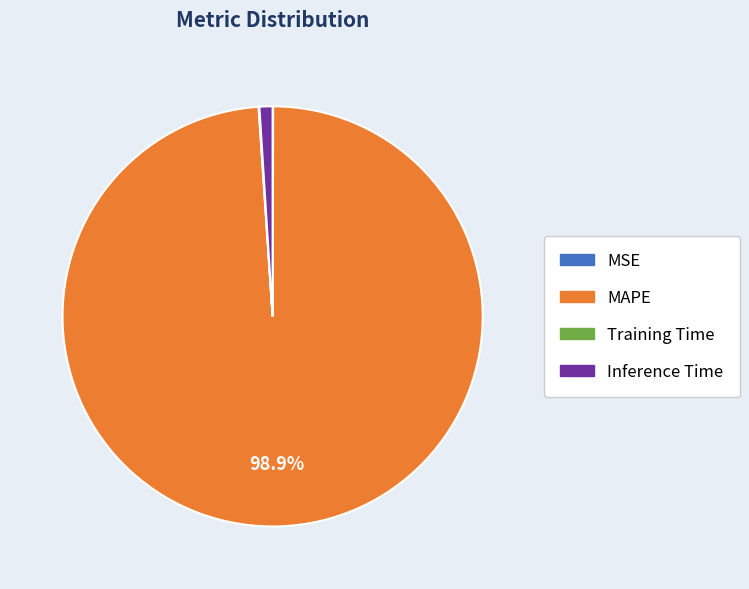

Which slice is the largest?

MAPE